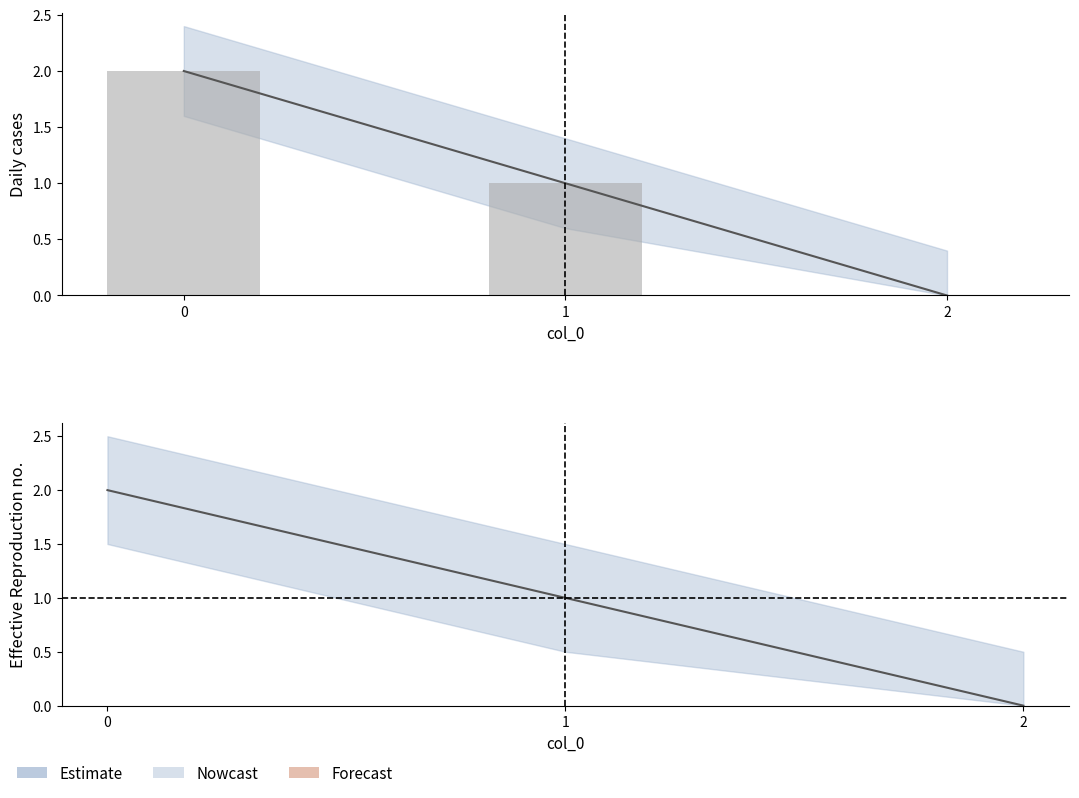

True or false: the data shows 1 at 1.

True